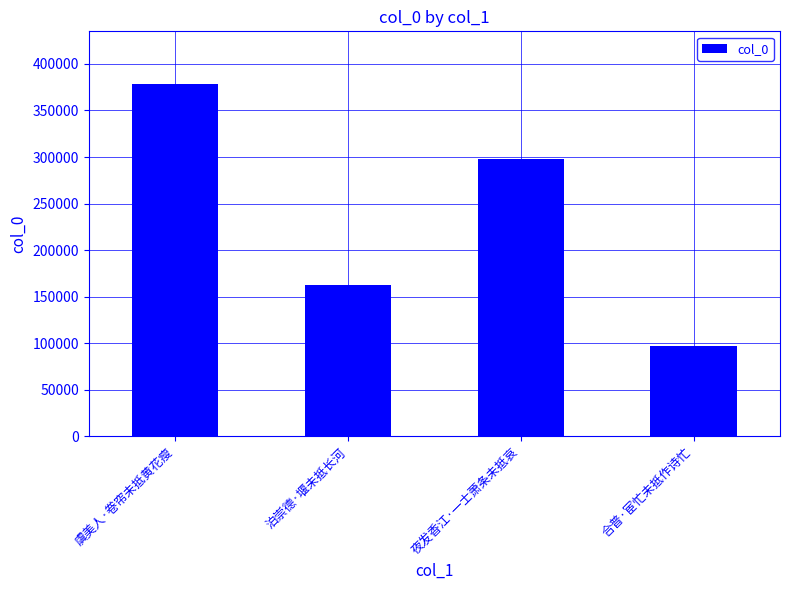

List the labels in order of value, largest first.

虞美人·卷帘未抵黄花瘦, 夜发香江·一士萧条未抵哀, 泊崇德·堰未抵长河, 合普·宦忙未抵作诗忙